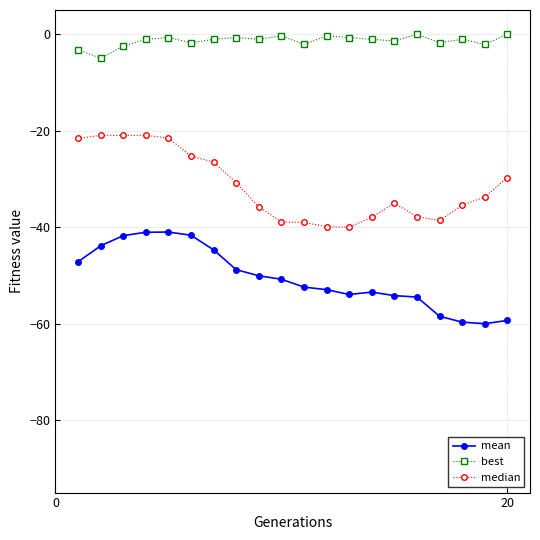

Which series has the largest total across all categories?

best